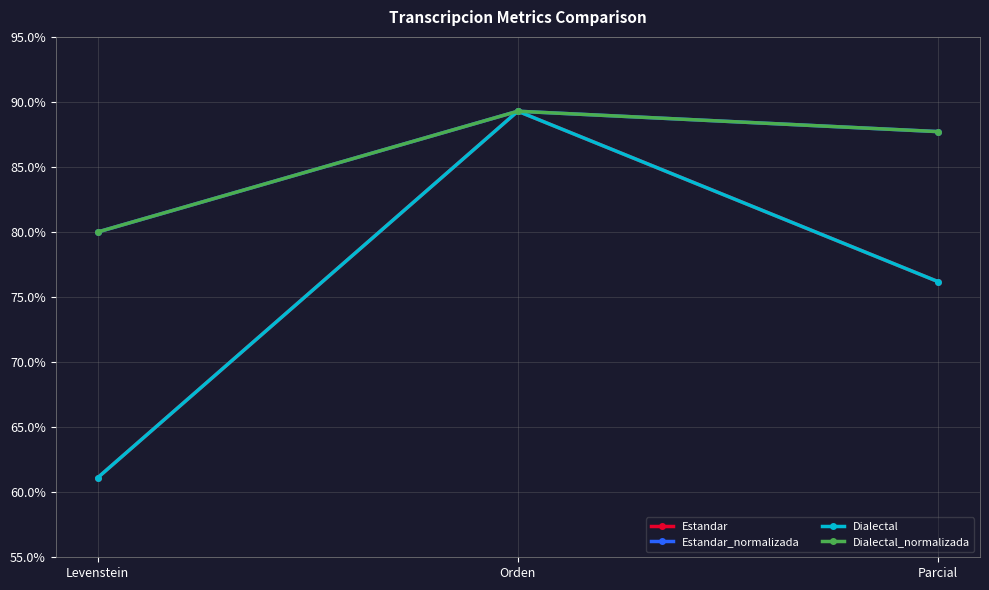

Does the chart have visible grid lines?

Yes